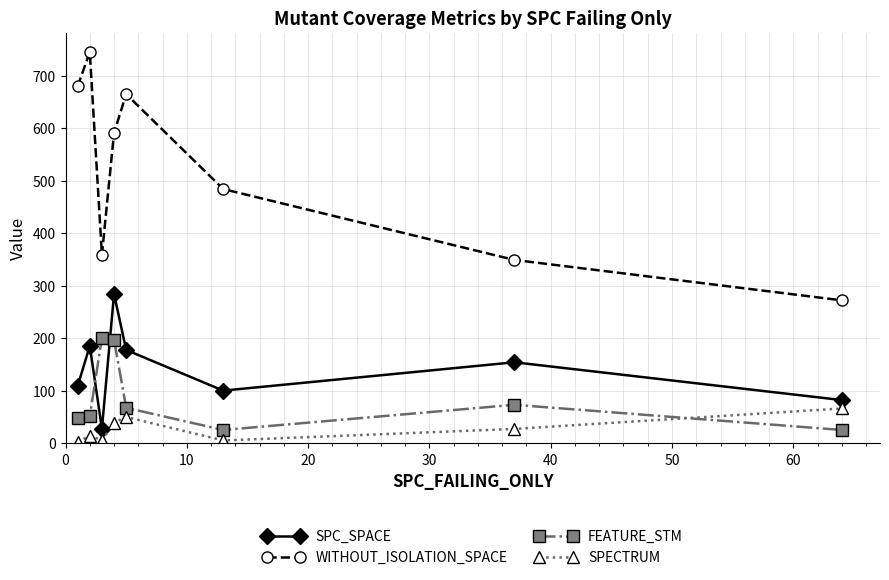

At how many categories does at least one series exceed 375?

5